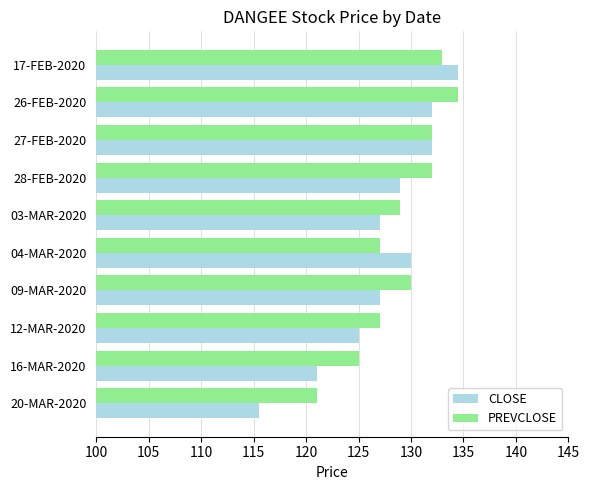

Is it true that PREVCLOSE equals 130.0 at 09-MAR-2020?

True